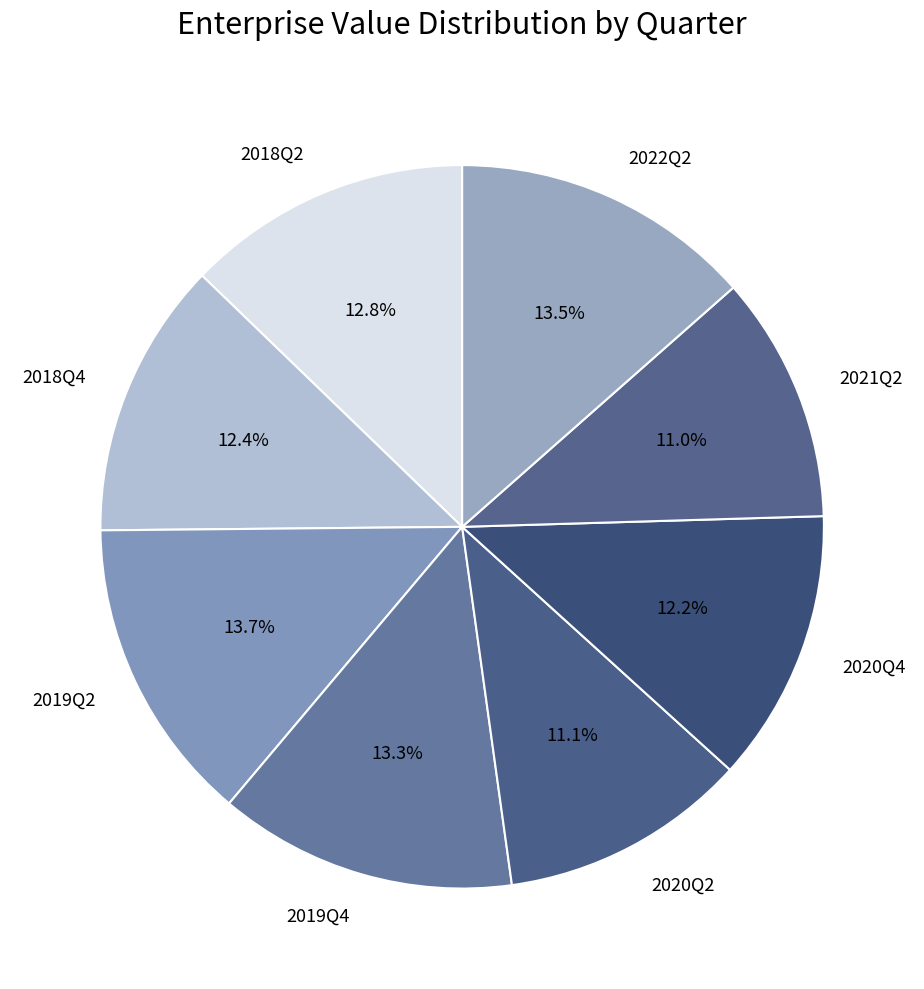

The 2021Q2 slice represents 19% of the pie. True or false?

False